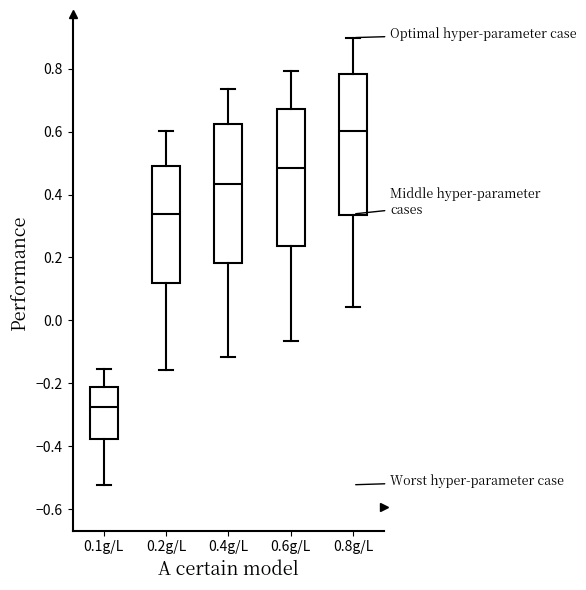

Where does the median line of the box for 0.6g/L sit on the y-axis? The values are not printed on the chart, so give them approximately, as read against the axis.

0.48